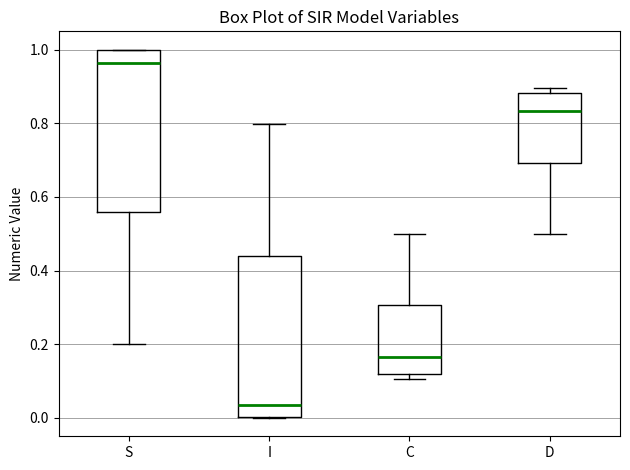

Where does the median line of the box for C sit on the y-axis? The values are not printed on the chart, so give them approximately, as read against the axis.

0.16